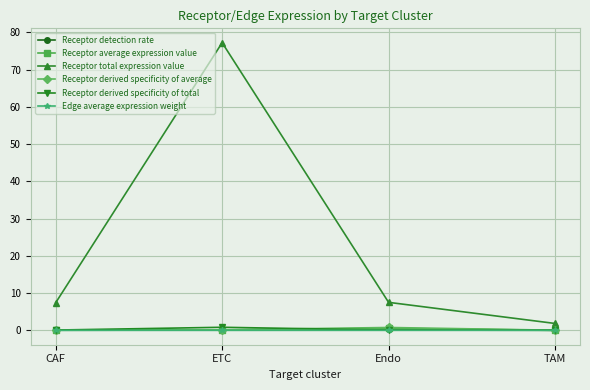

How many interior local peaks does the Receptor total expression value series have?

1